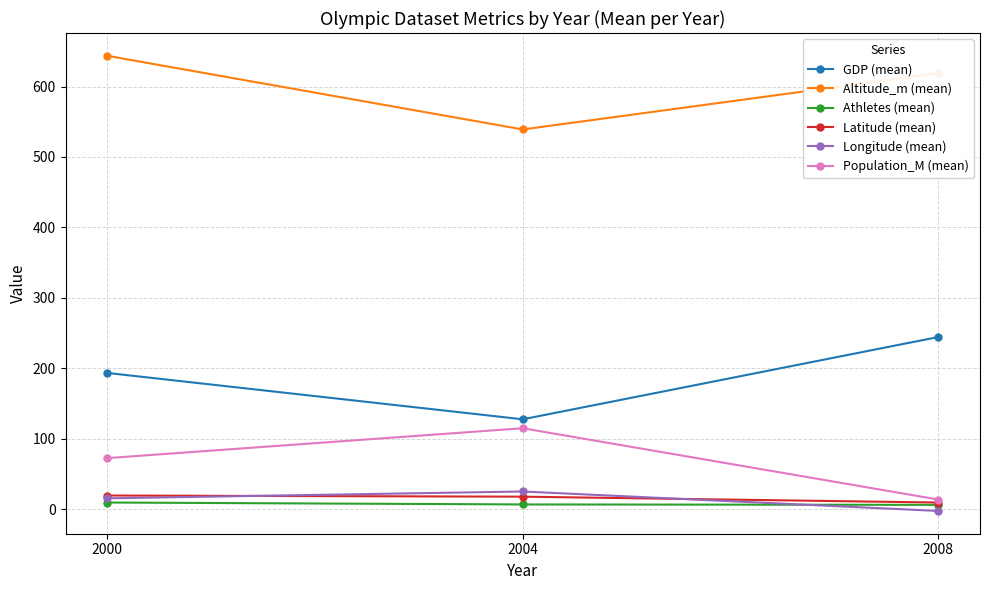

What is the lowest value of the Population_M (mean) series?

13.6